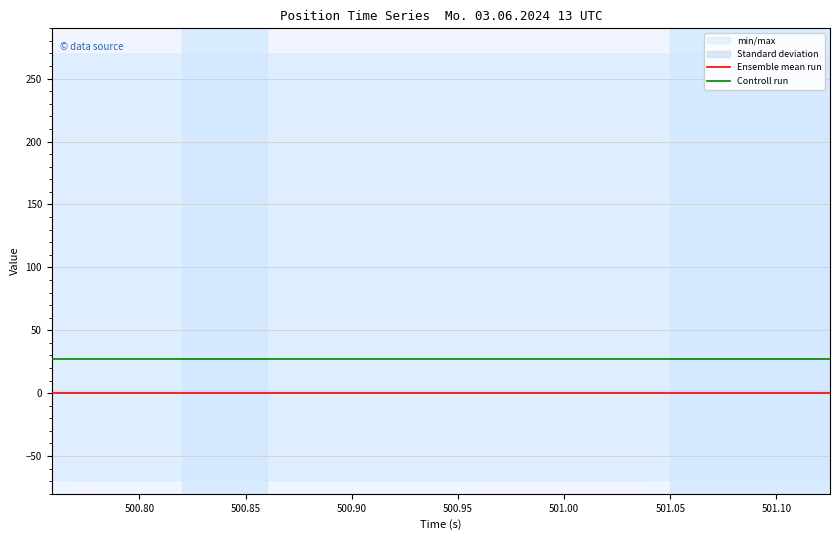

Reading left to right, what are all the values shown in this chart?

Ensemble mean run: 0	0	0	0	0	0	0	0	0	0	0	0	0	0	0	0	0	0	0	0
Controll run: 27	27	27	27	27	27	27	27	27	27	27	27	27	27	27	27	27	27	27	27